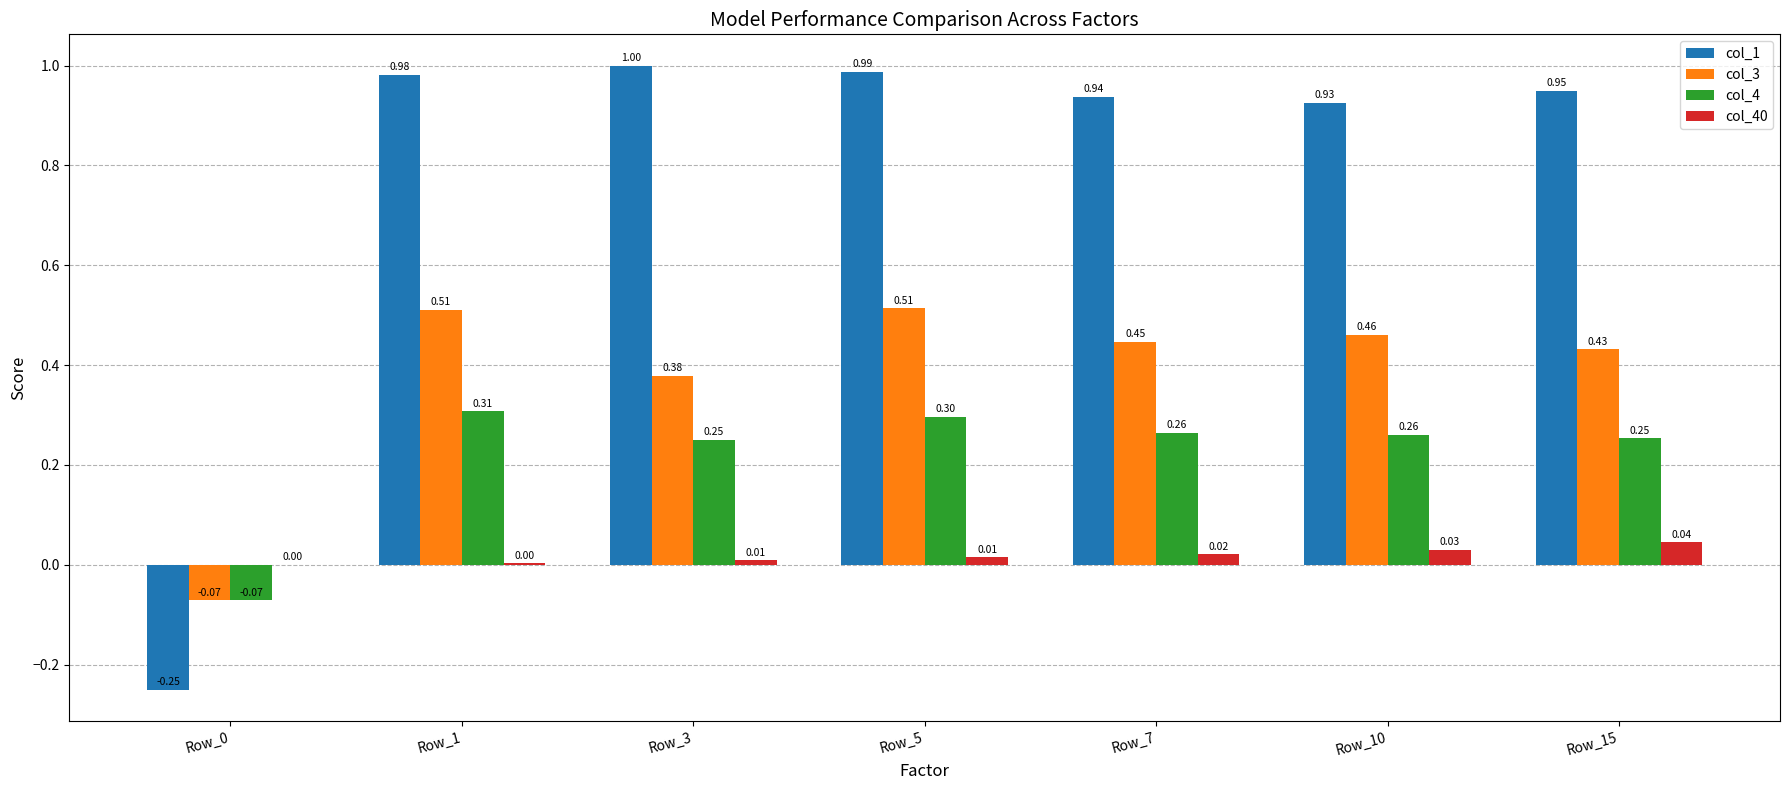

Where does the col_3 series first go above 0?

Row_1